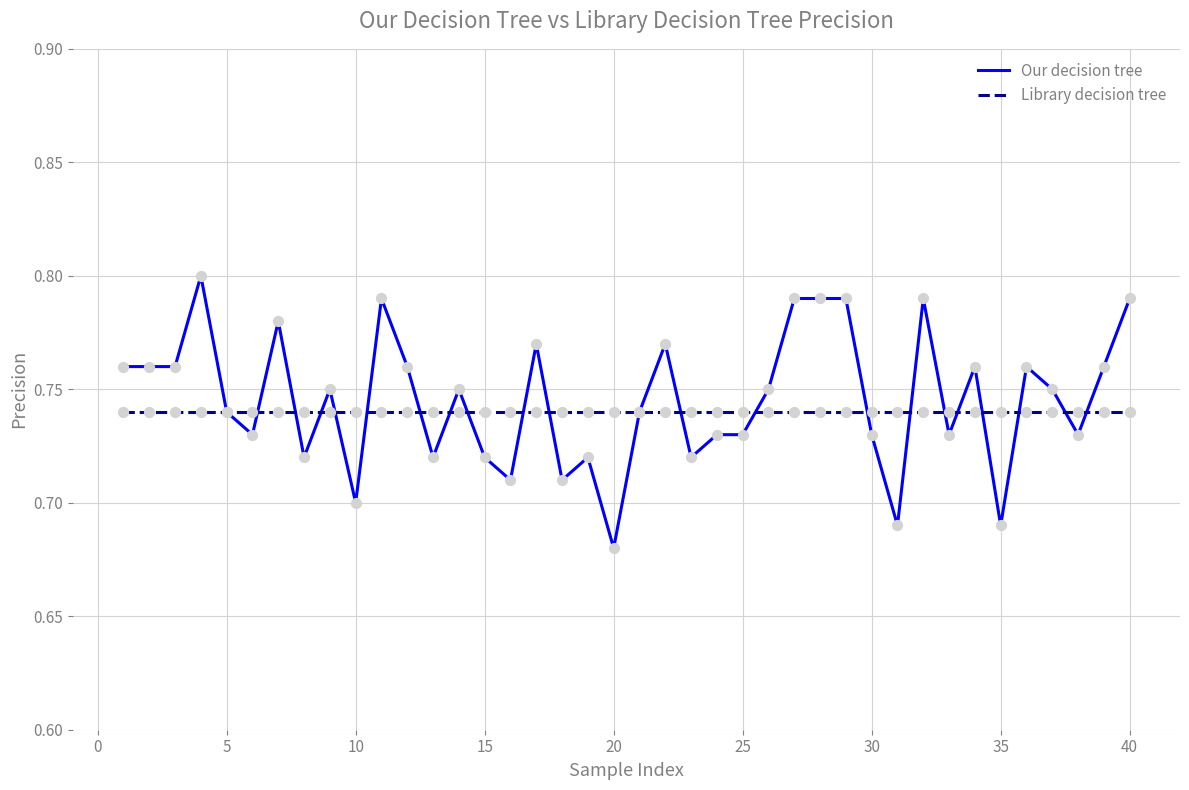

Which series has the largest range (max minus min)?

Our decision tree